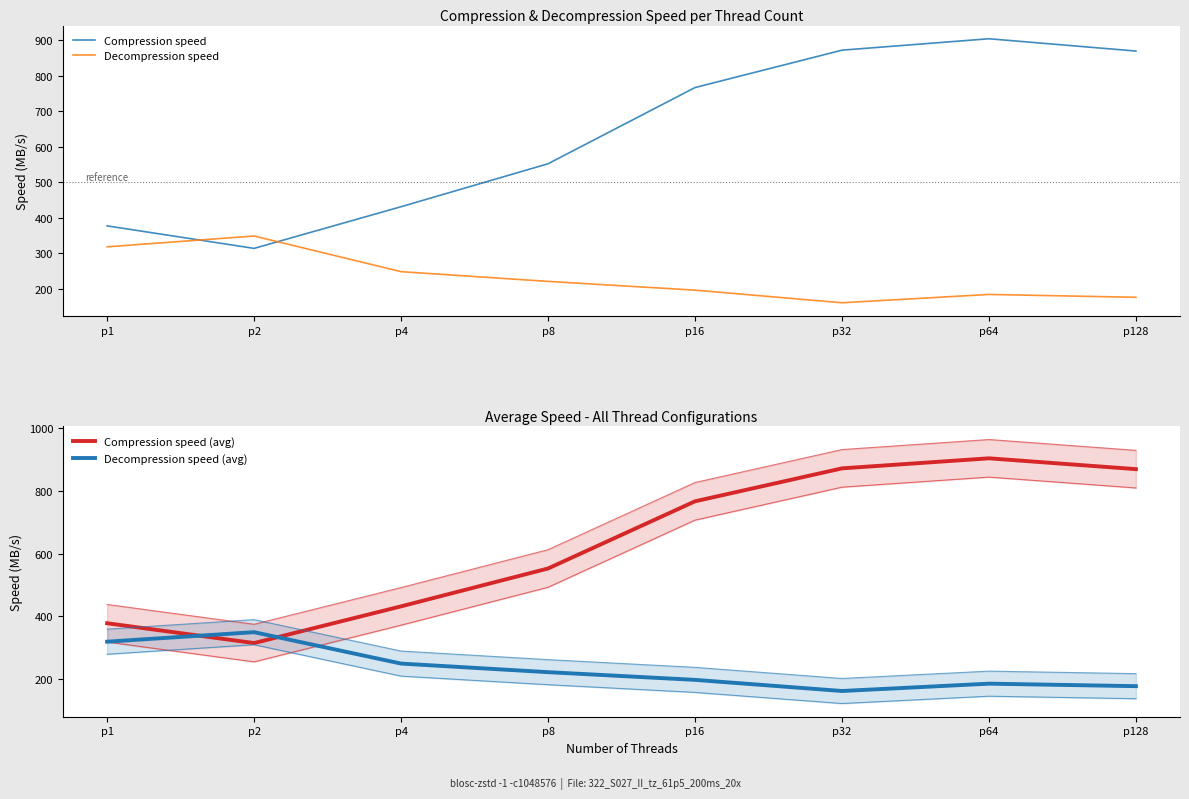

What is the sum of the Compression speed (avg) values at p64 and p128?

1773.4